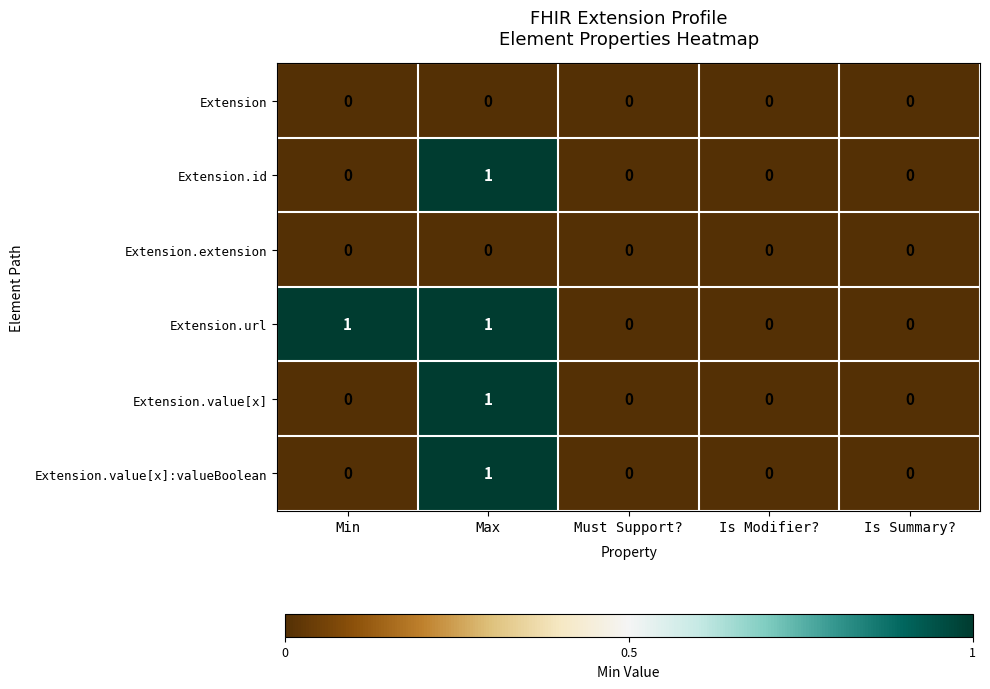

Count the Extension.value[x]:valueBoolean values in the range 0 to 1.

5